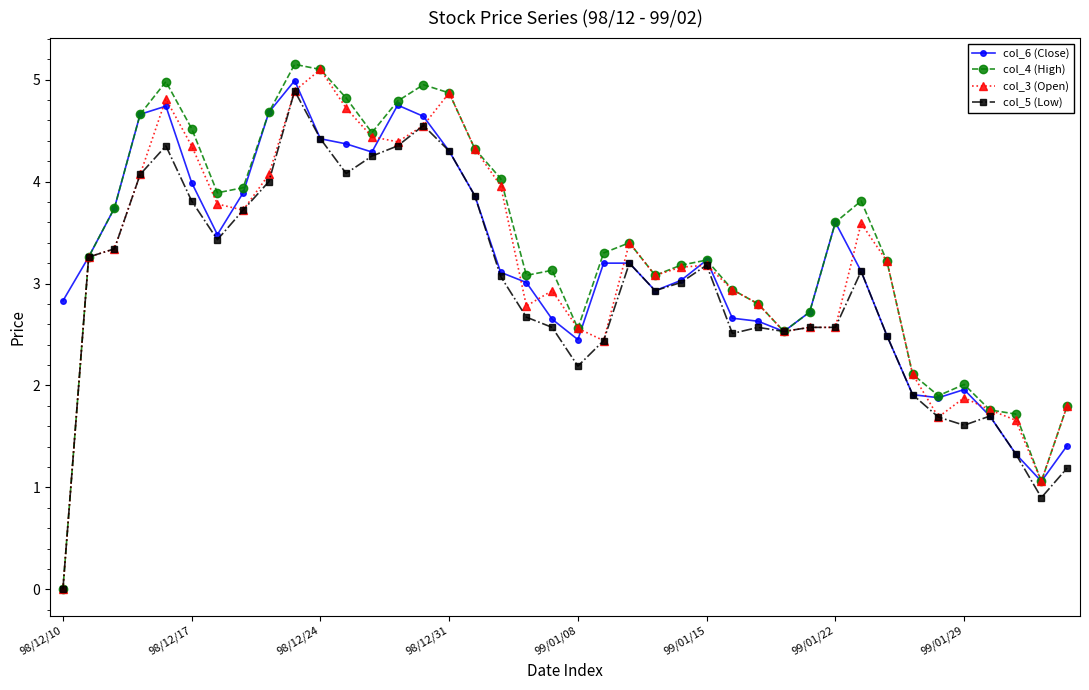

What is the value of the col_4 (High) point at the 23rd from the left?

3.4